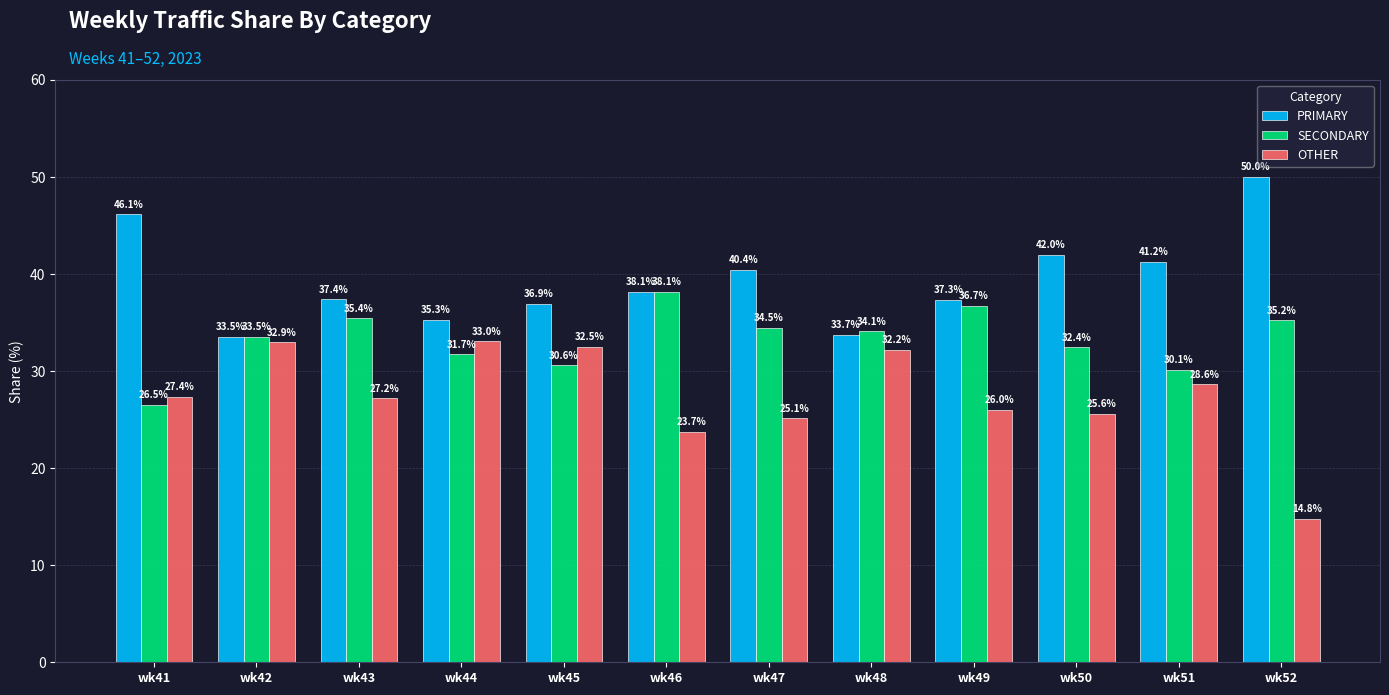

What is the average value of the PRIMARY series?

39.3